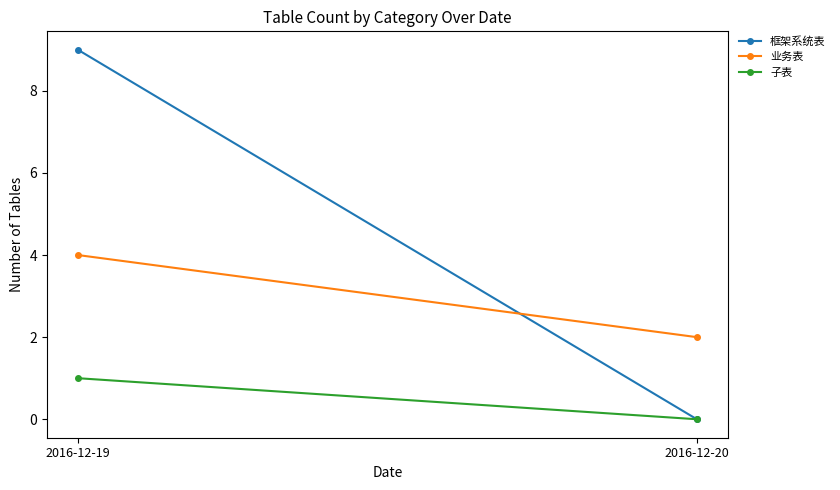

How many values in 子表 are above zero?

1